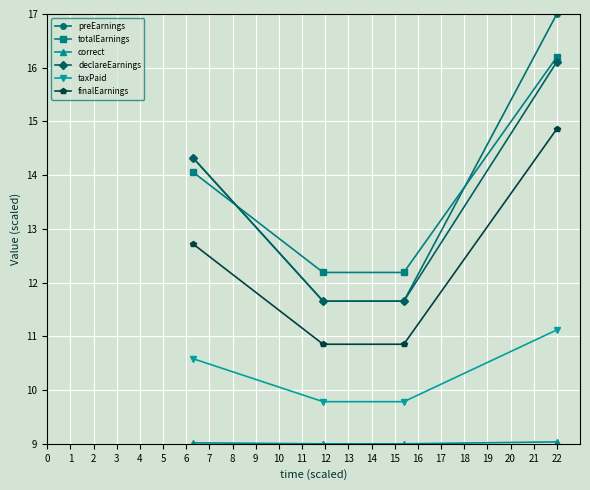

Count the number of categories in the chart.

4